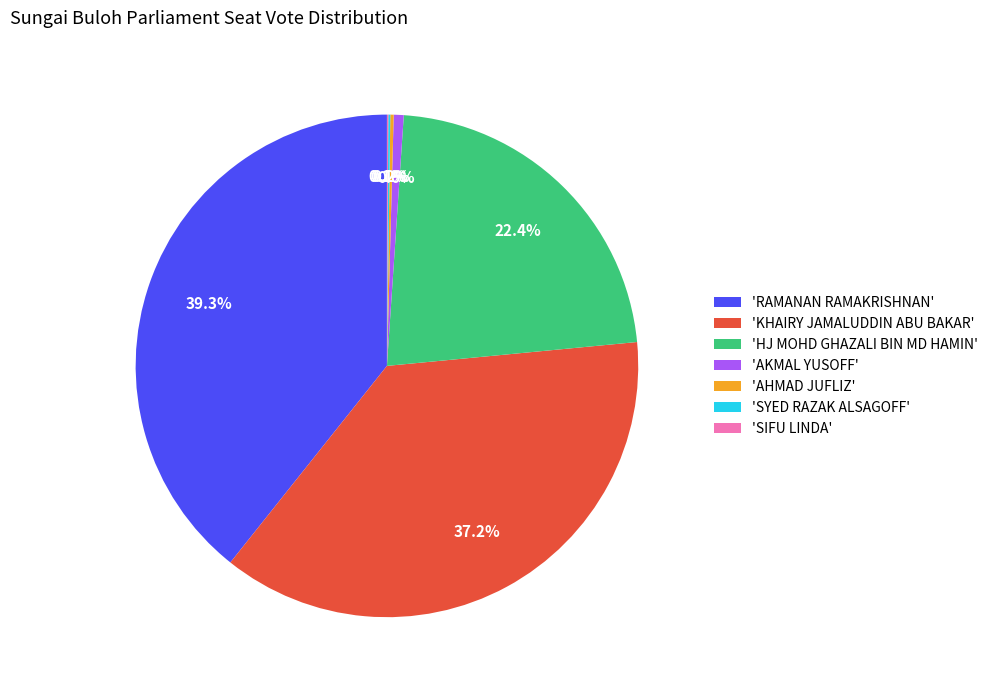

What is the largest slice in the pie chart?

'RAMANAN RAMAKRISHNAN'